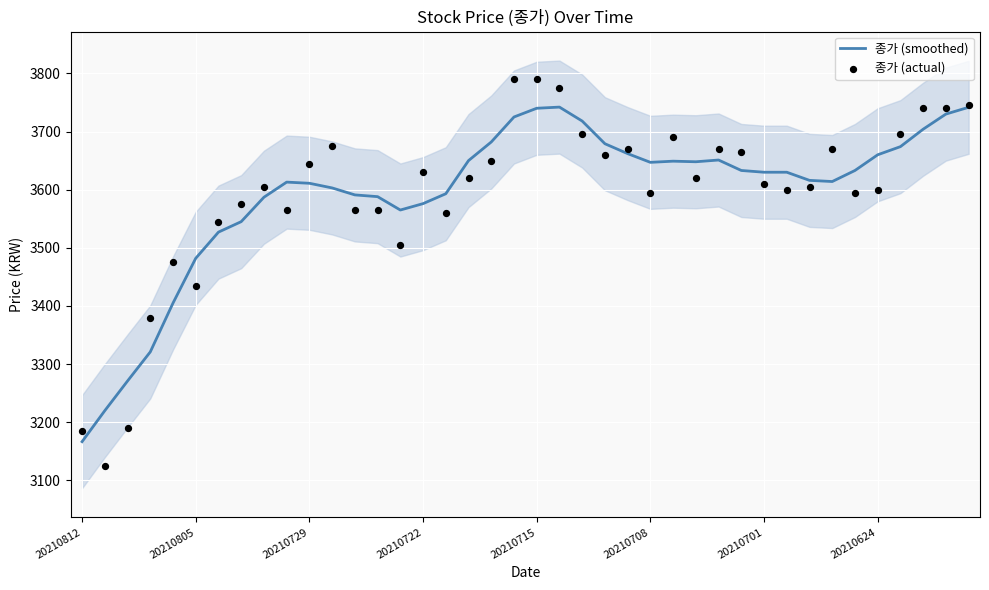

At how many categories does at least one series exceed 3625?

25